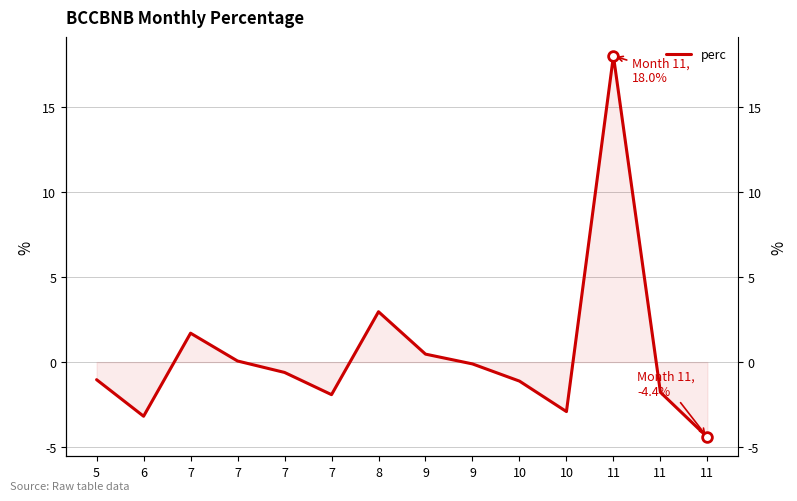

At which label does the data first exceed 0?

7